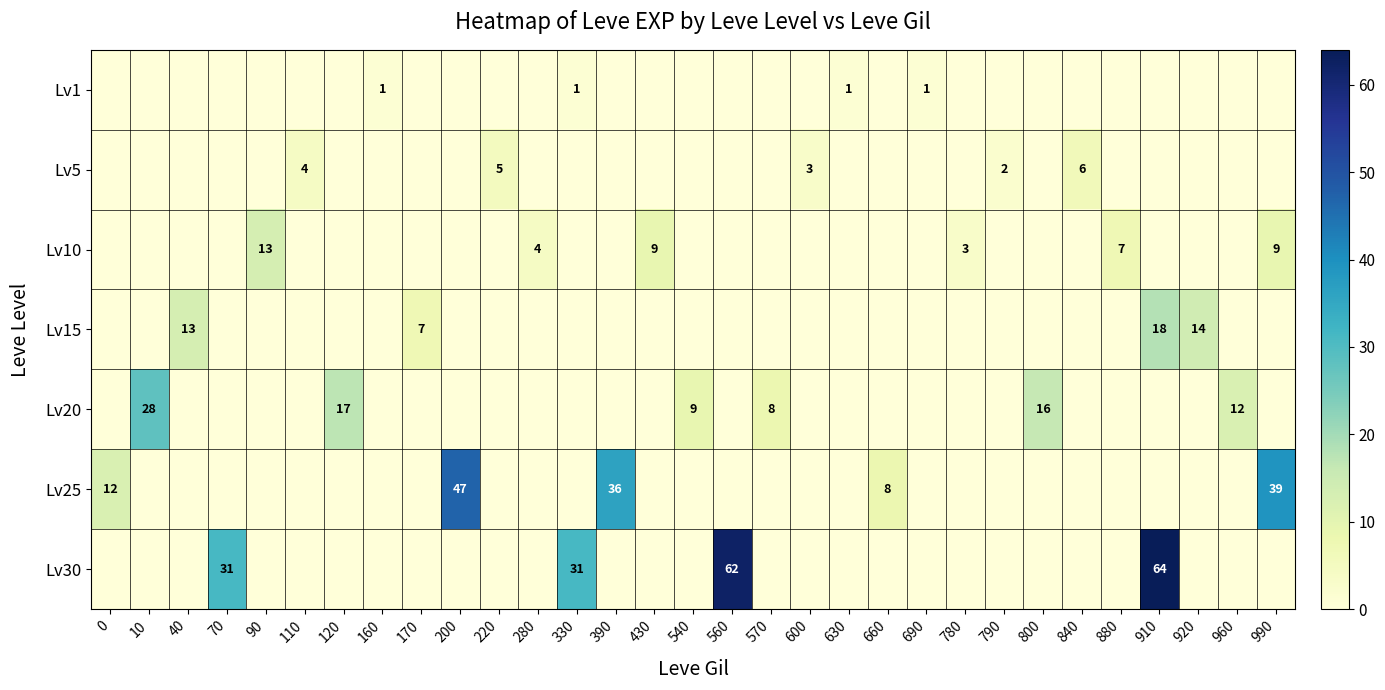

The value of Lv25 at 390 is 36. True or false?

True